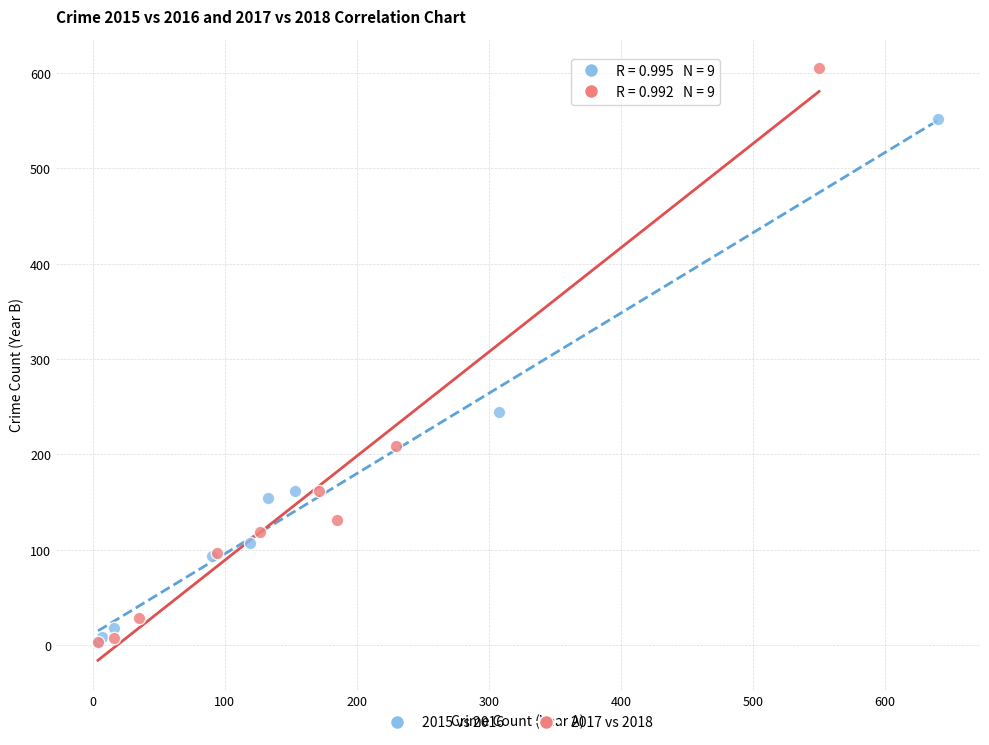

Which series reaches the maximum Y coordinate?

2017 vs 2018